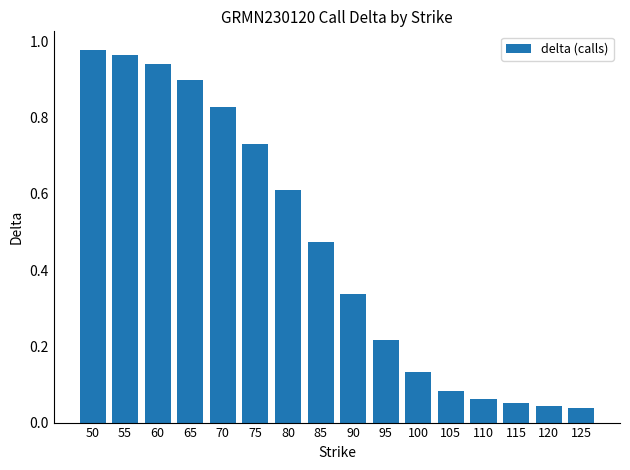

What is the sum of all values?

7.4